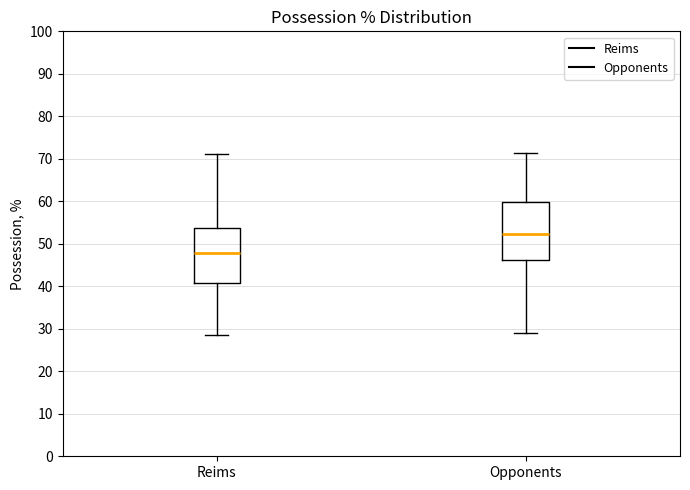

Where does the lower whisker of the box for Reims end on the y-axis? The values are not printed on the chart, so give them approximately, as read against the axis.

29